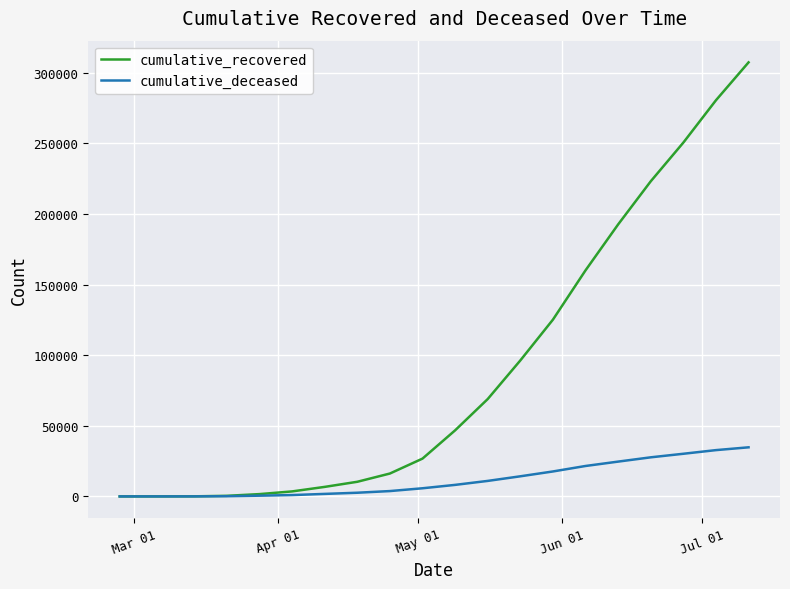

Which series has the largest total across all categories?

cumulative_recovered